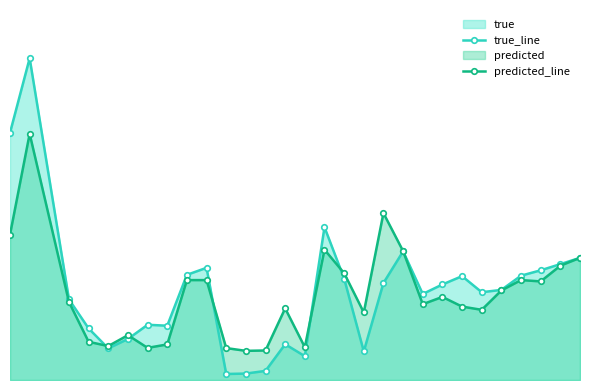

Read the true_line value at 8.

2.7